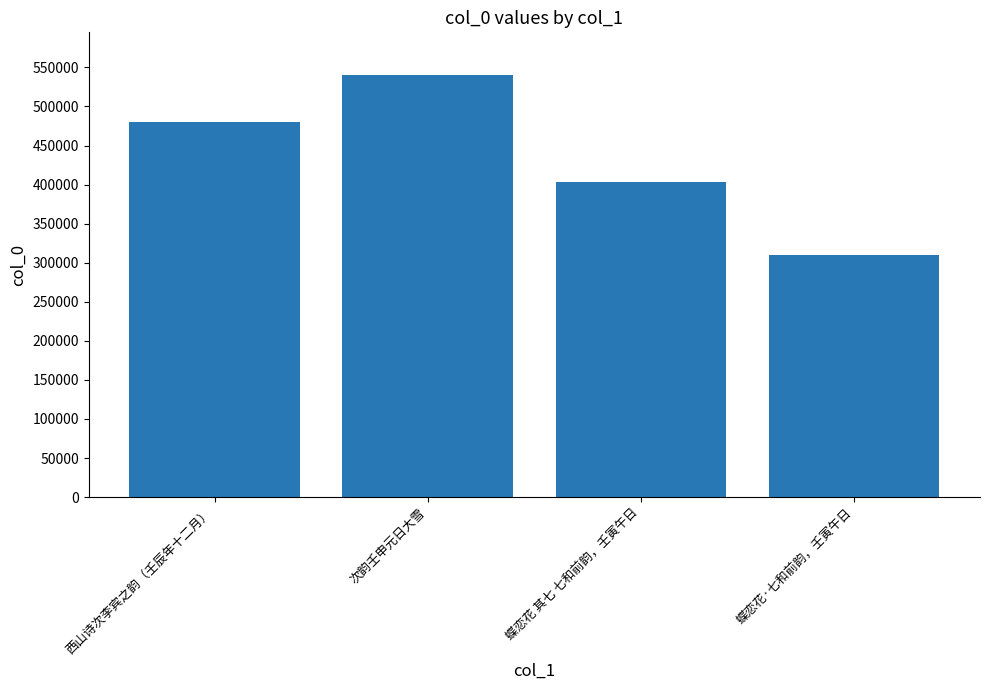

What is the average value?

433562